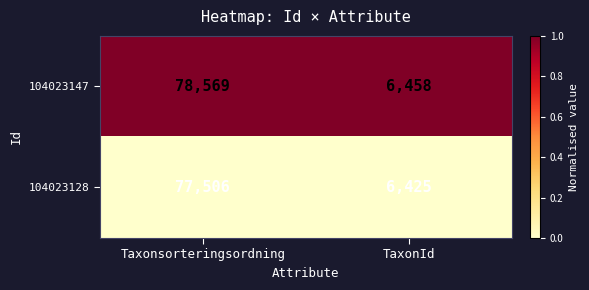

List the series in order of their overall mean, lowest first.

104023128, 104023147